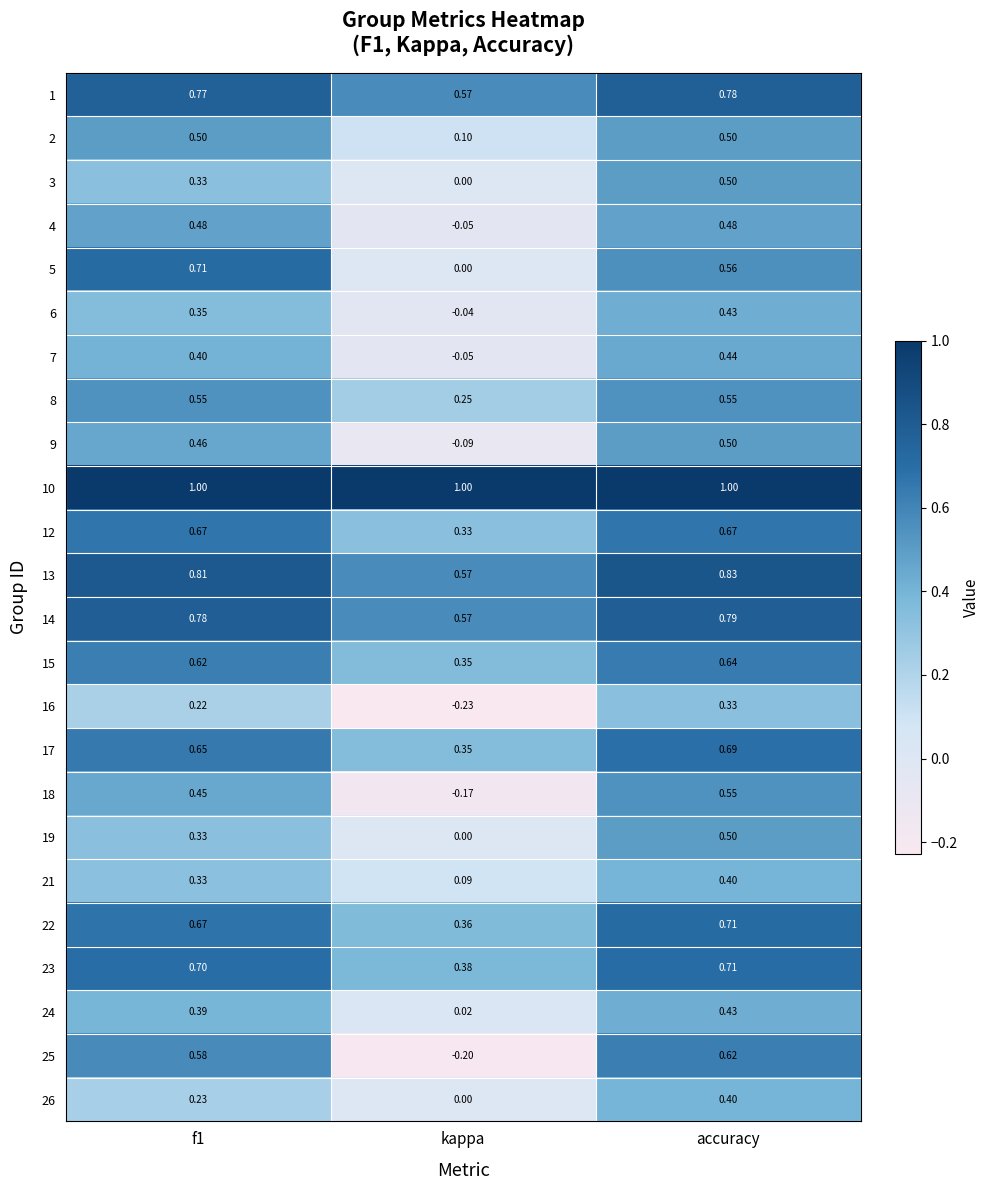

Where is 5 nearest to the value 0?

kappa